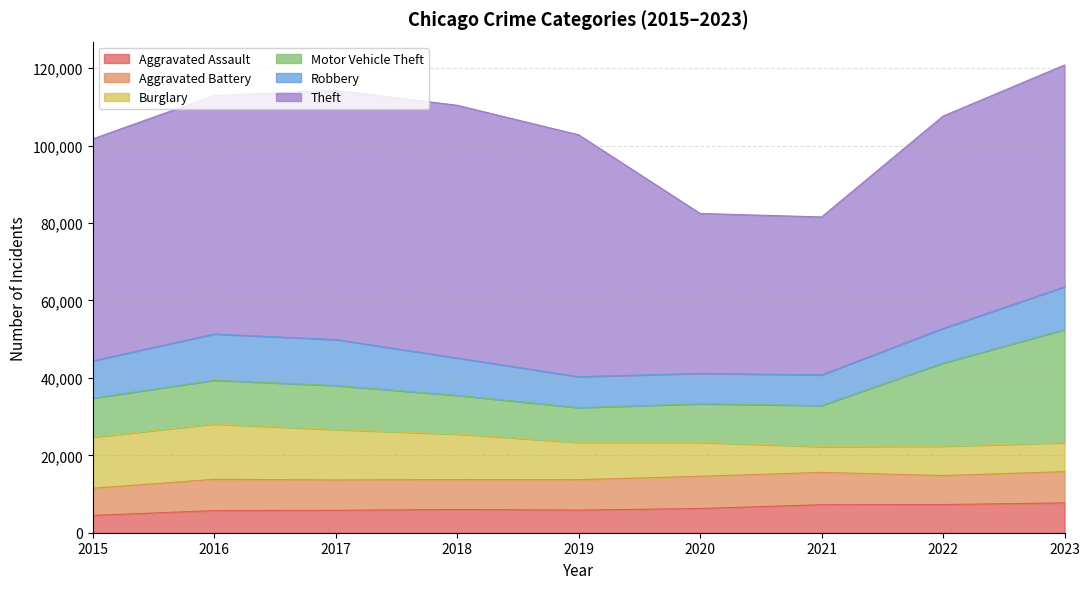

What is the minimum value for Aggravated Battery?

7019